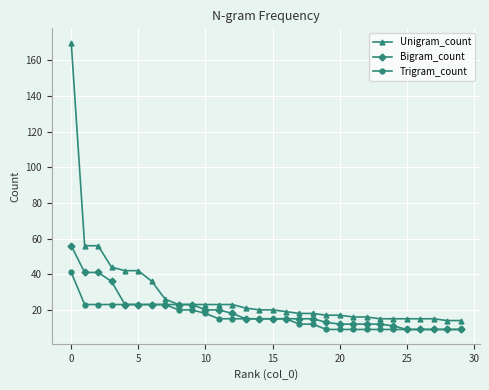

List the series in order of their peak value, lowest first.

Trigram_count, Bigram_count, Unigram_count